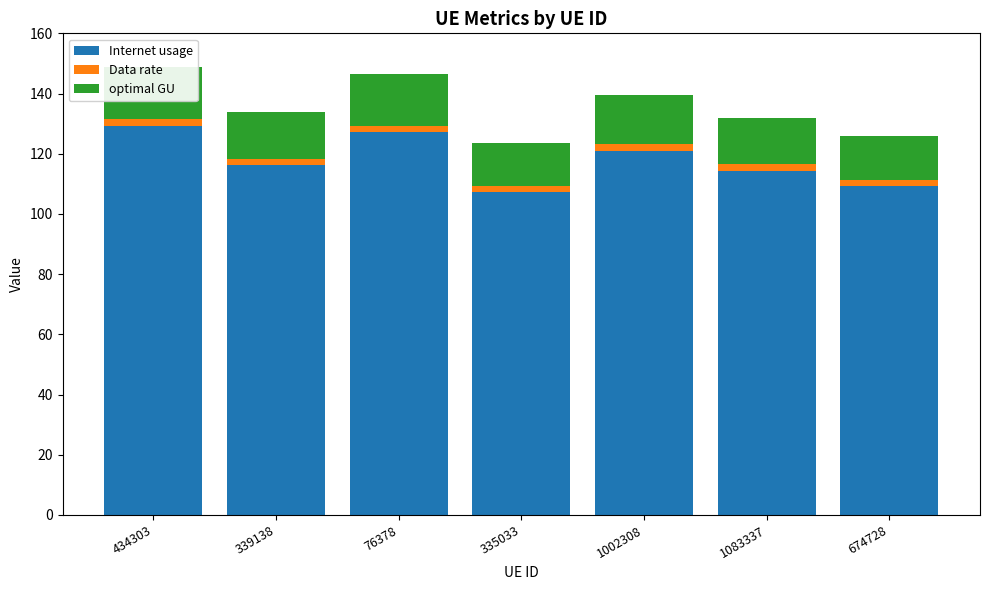

List the series in order of their peak value, lowest first.

Data rate, optimal GU, Internet usage